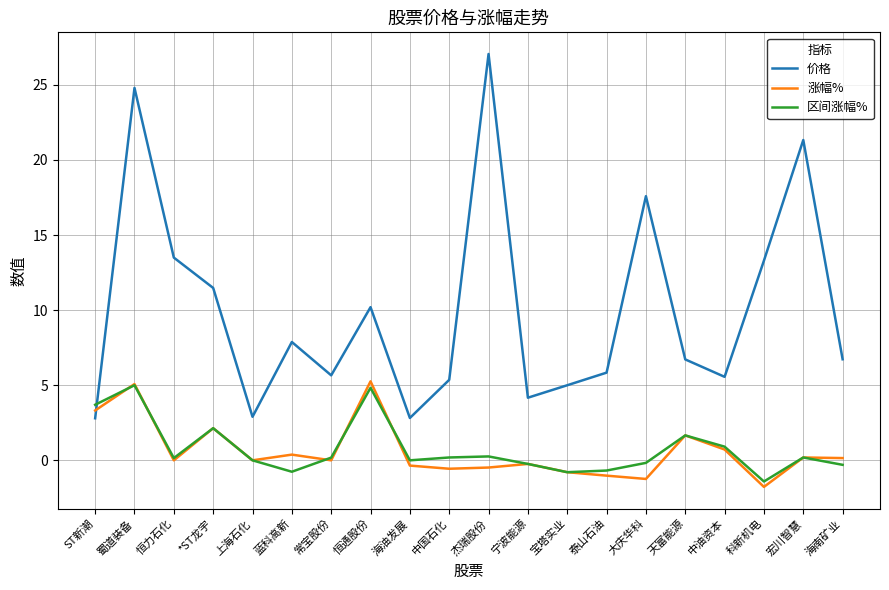

Count the number of categories in the chart.

20